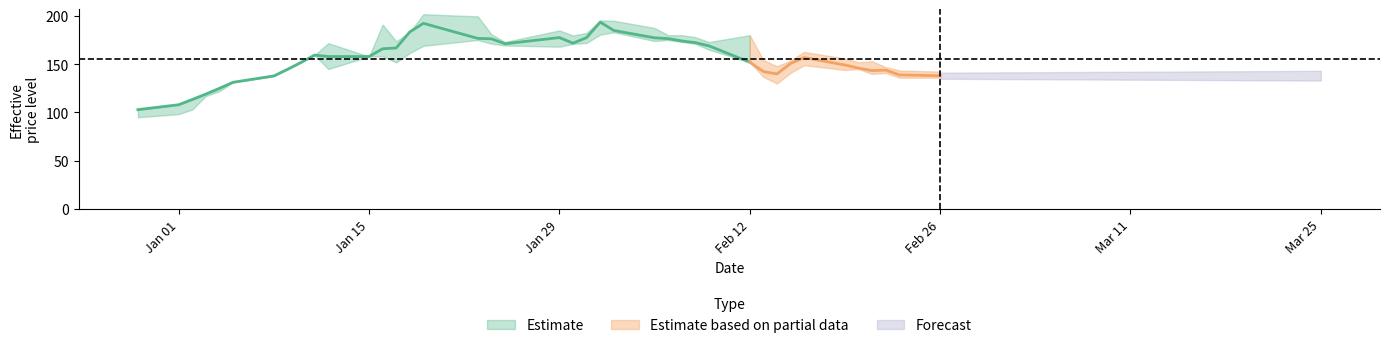

The value of Close at 2024-01-23 is 100.4. True or false?

False